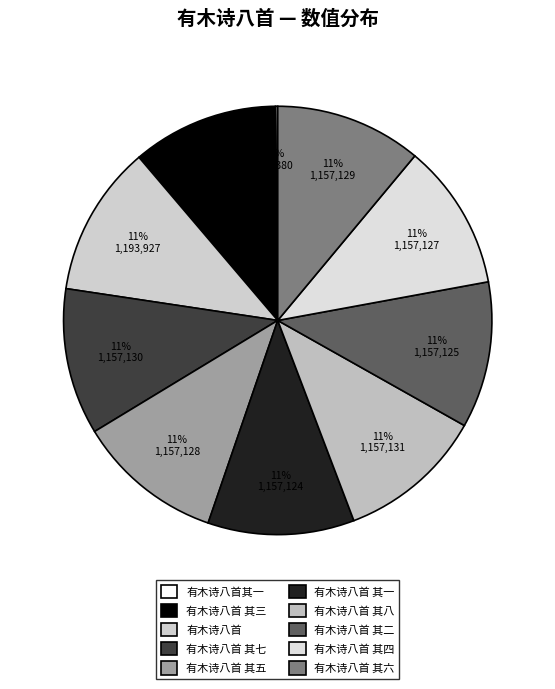

What percentage do 有木诗八首其一 and 有木诗八首 其六 together represent?

11.2%